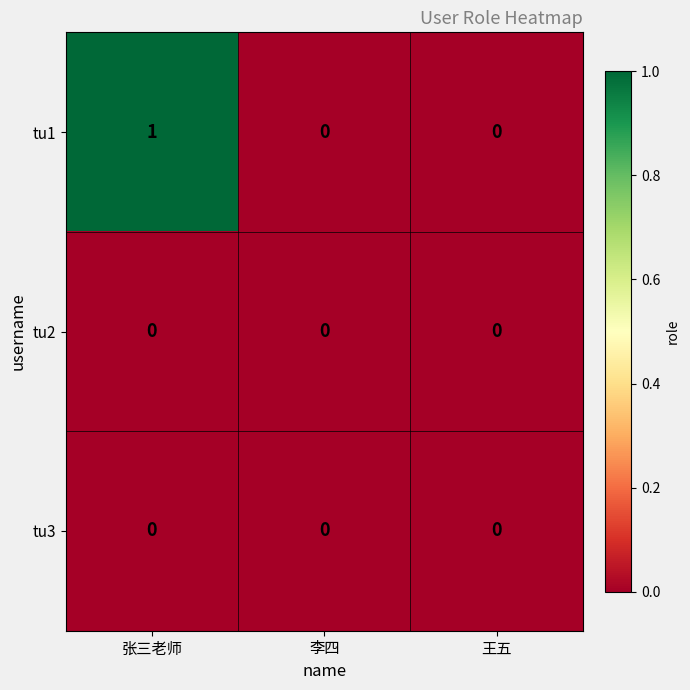

Count the number of data series in this chart.

3